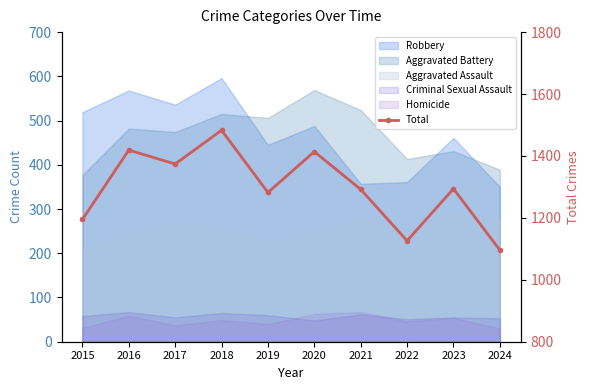

Where is the data nearest to the value 1289?

2021